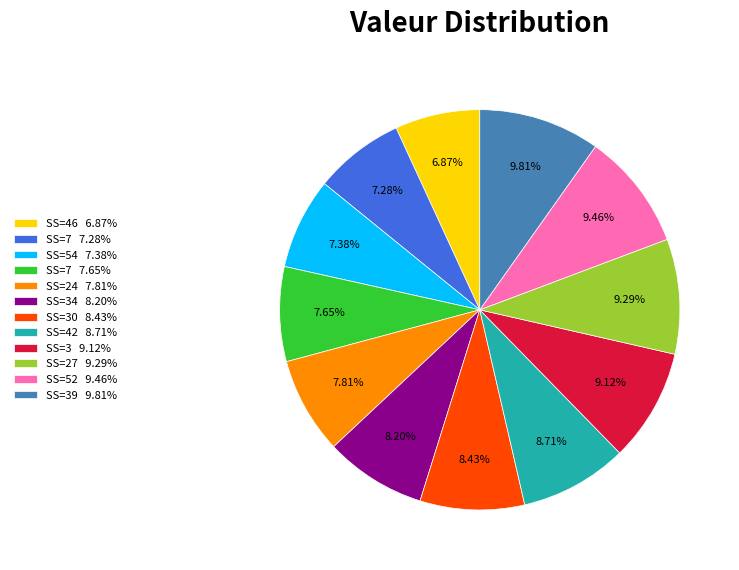

How many slices are in this pie chart?

12